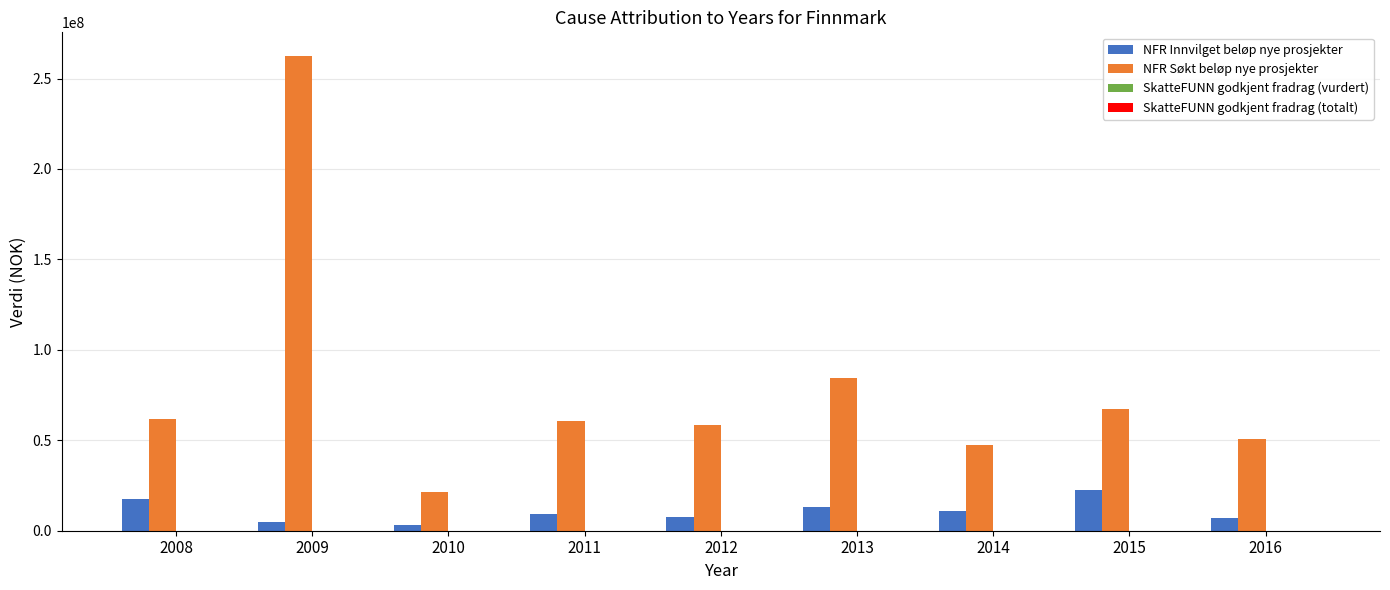

Which series has the largest total across all categories?

NFR Søkt beløp nye prosjekter